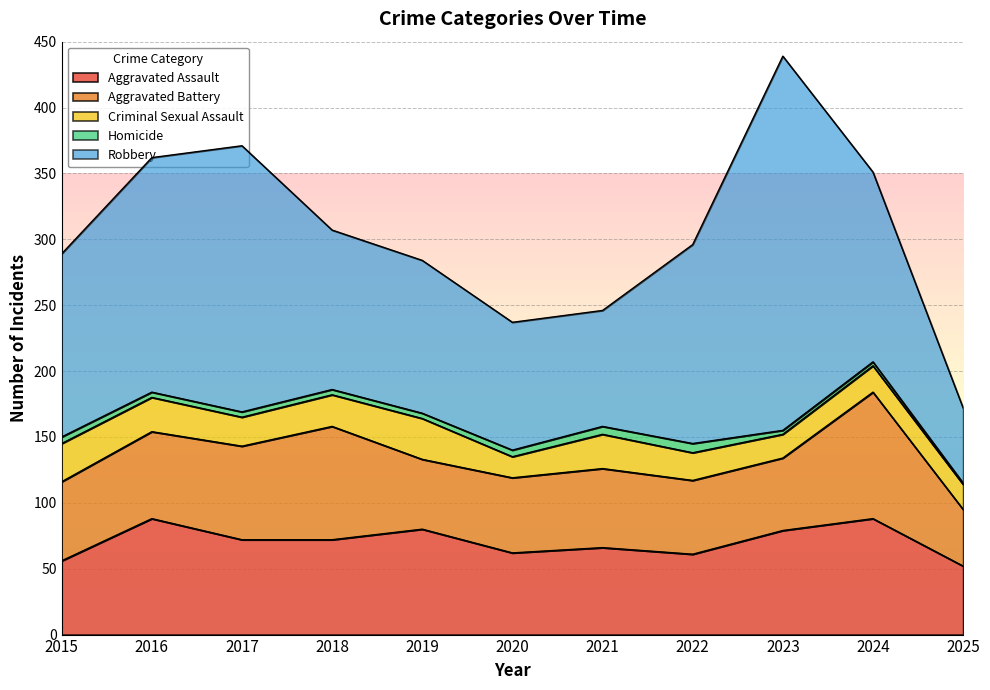

True or false: Aggravated Battery and Homicide cross at least once.

False